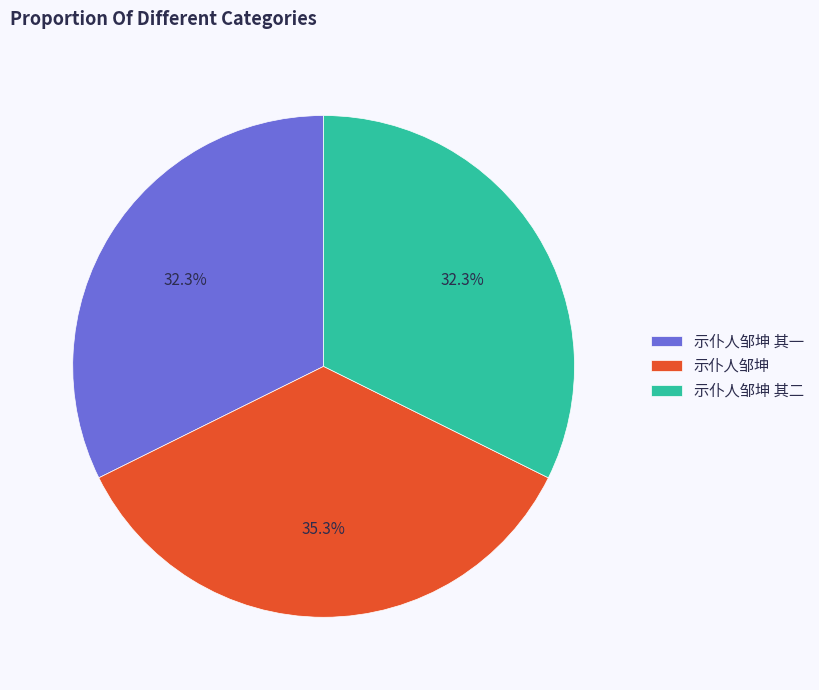

To the nearest percent, what is the average slice percentage?

33%